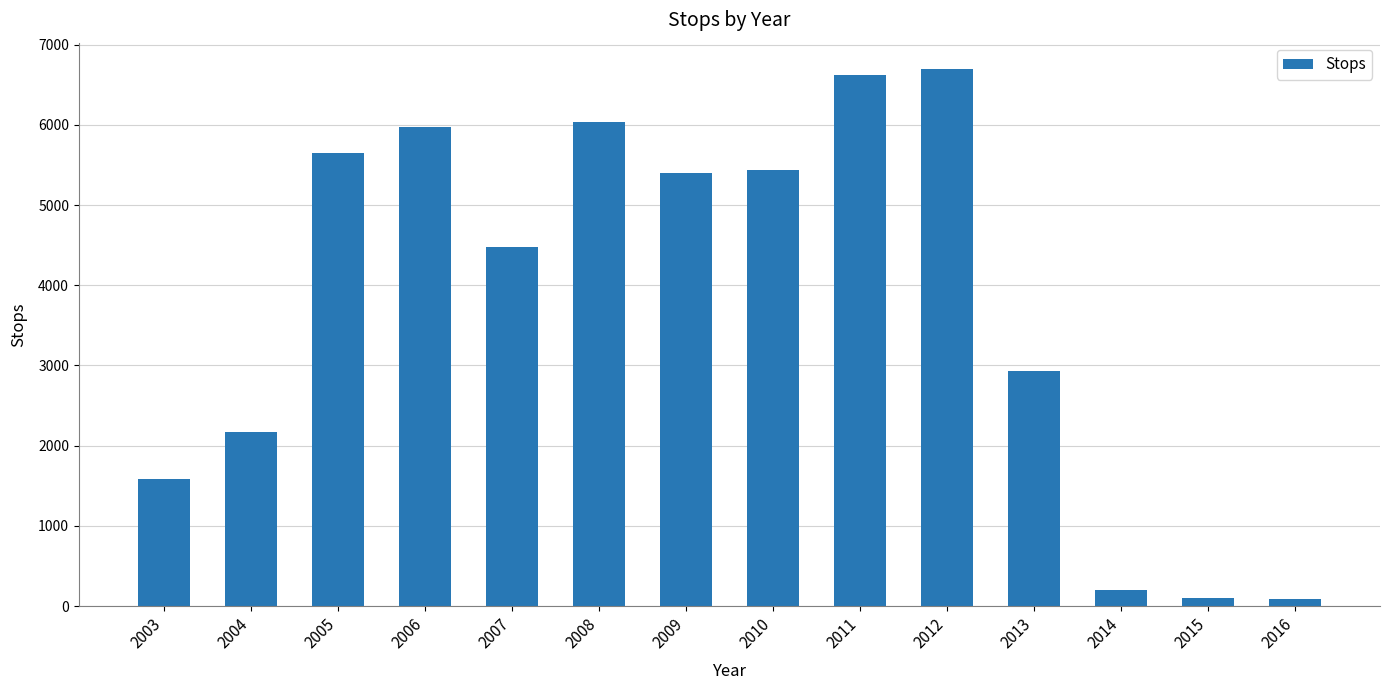

What is the change in value from 2004 to 2015?

-2075